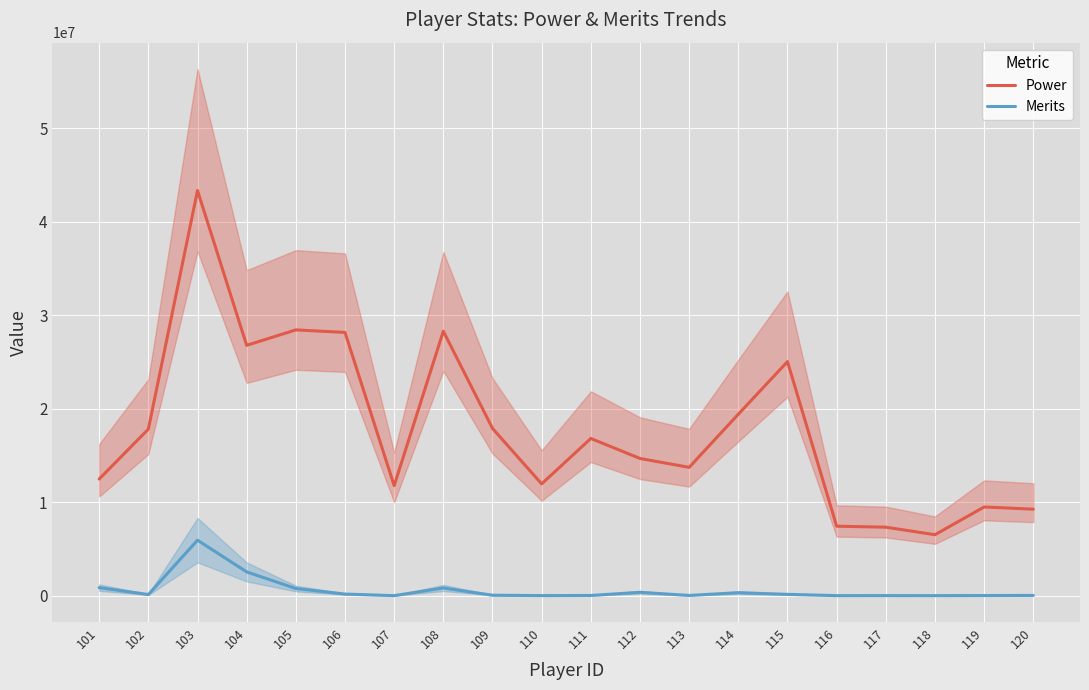

List the labels in order of Power value, largest first.

103, 105, 108, 106, 104, 115, 114, 109, 102, 111, 112, 113, 101, 110, 107, 119, 120, 116, 117, 118